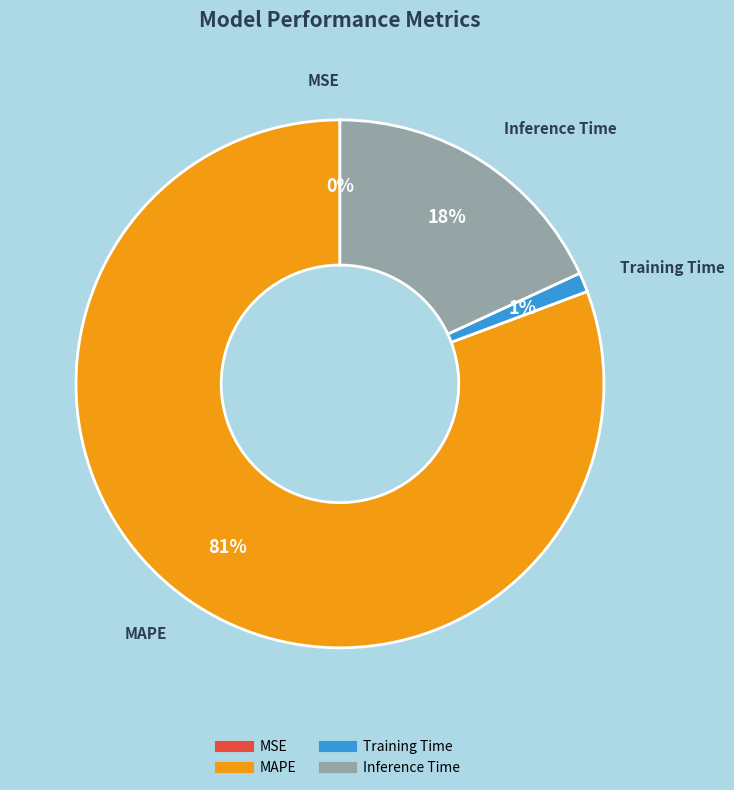

Is the sum of MAPE and Training Time greater than half?

Yes